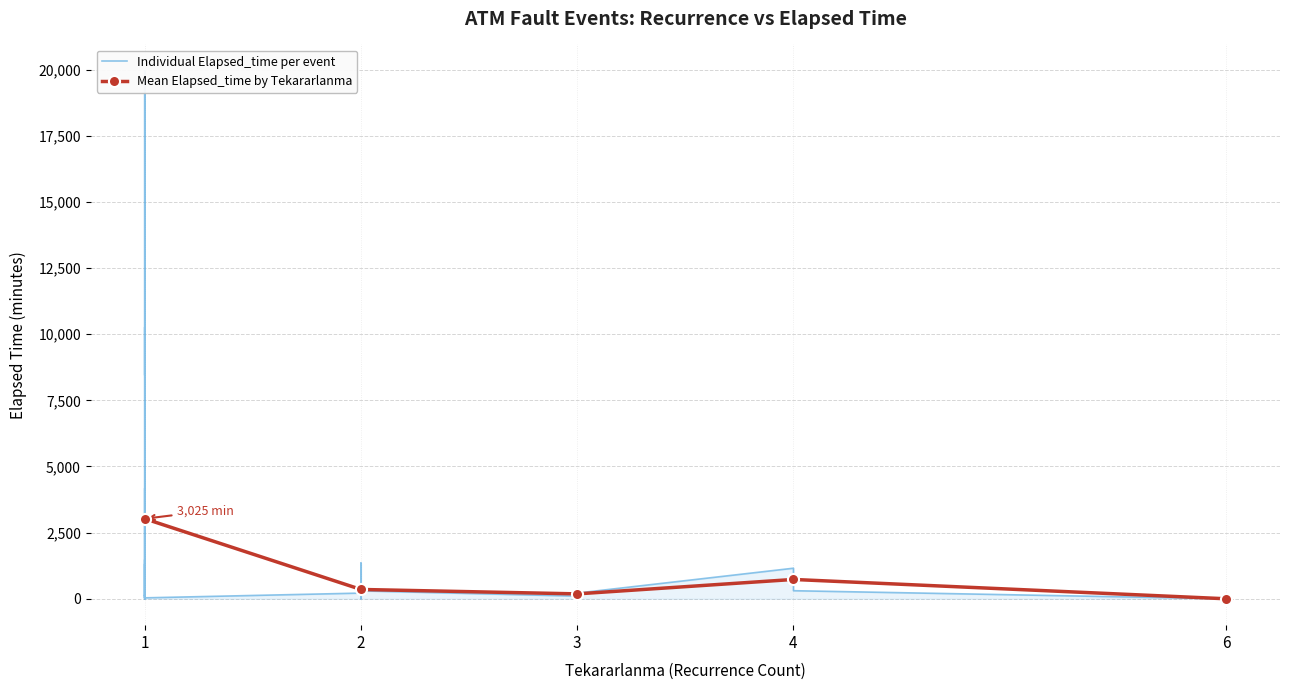

Read the value at 3, to the nearest 100.

200